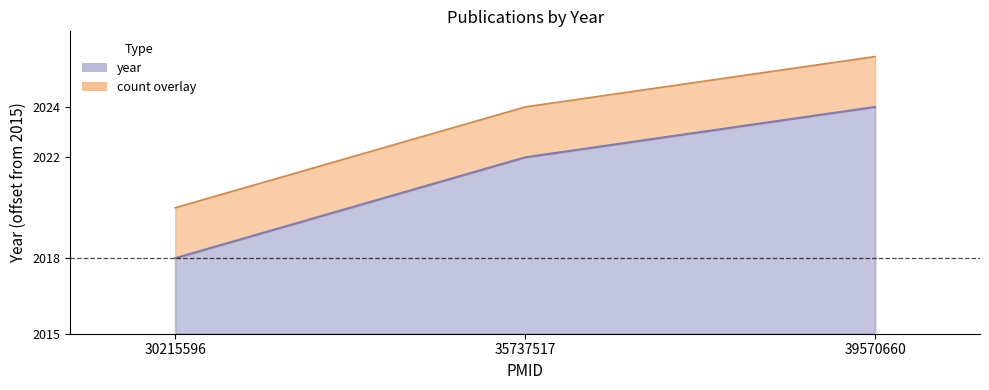

List the labels in order of value, largest first.

39570660, 35737517, 30215596